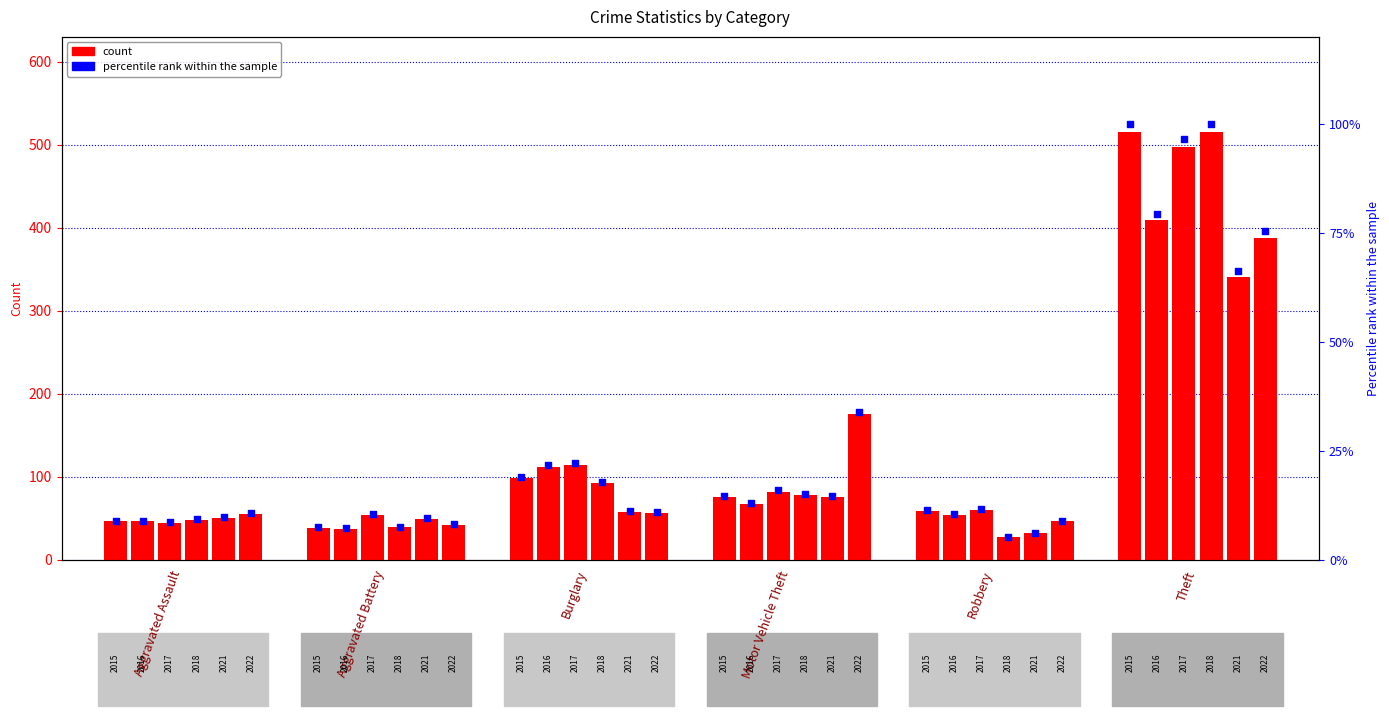

At which category is the sum across all series the highest?

Theft